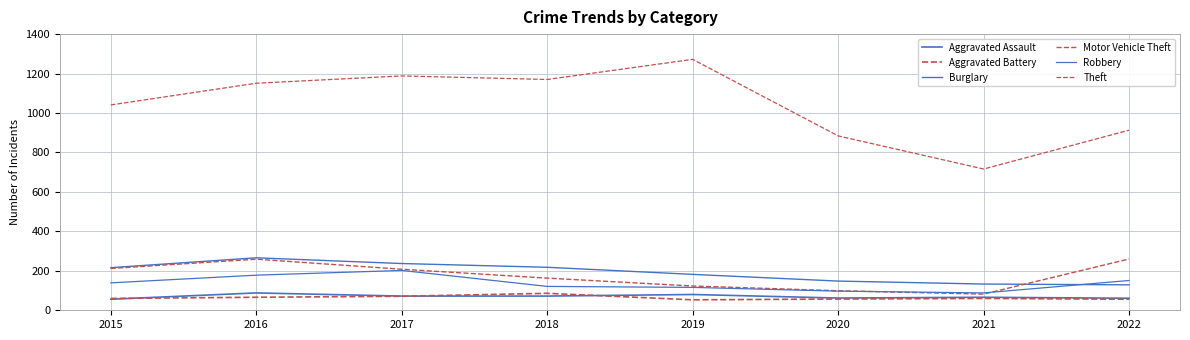

How many lines are shown in the chart?

6